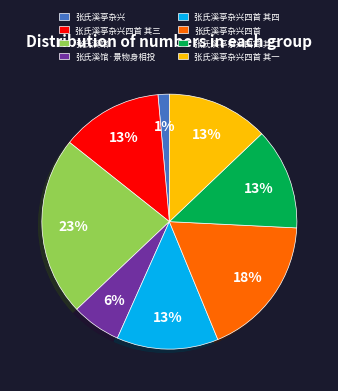

What is the largest slice in the pie chart?

张氏溪馆